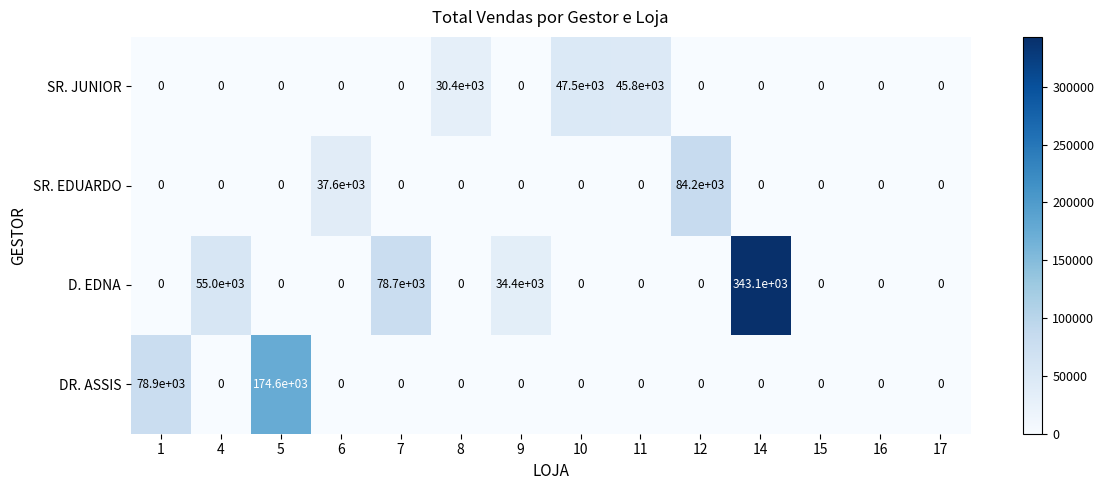

What is the difference between the second highest and minimum values in the D. EDNA series?

78700